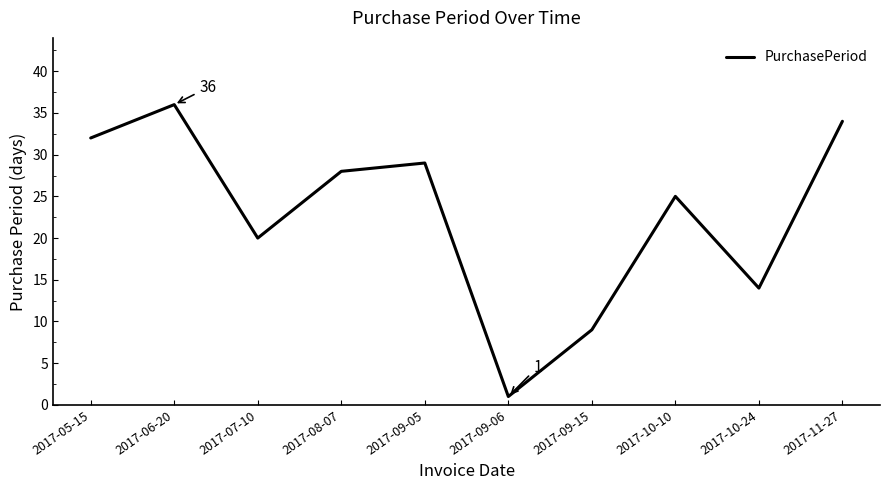

List the labels in order of value, smallest first.

2017-09-06, 2017-09-15, 2017-10-24, 2017-07-10, 2017-10-10, 2017-08-07, 2017-09-05, 2017-05-15, 2017-11-27, 2017-06-20